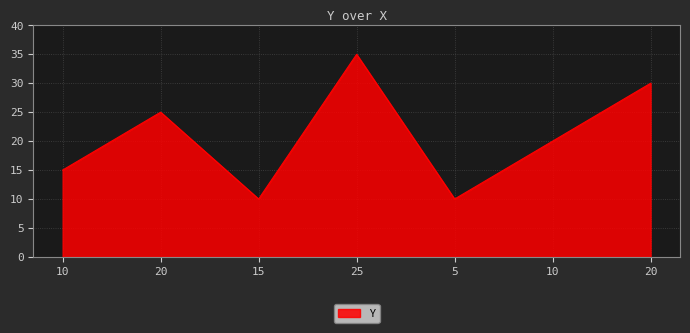

Approximately how many times larger is the value at 25 compared to 15?

3.5